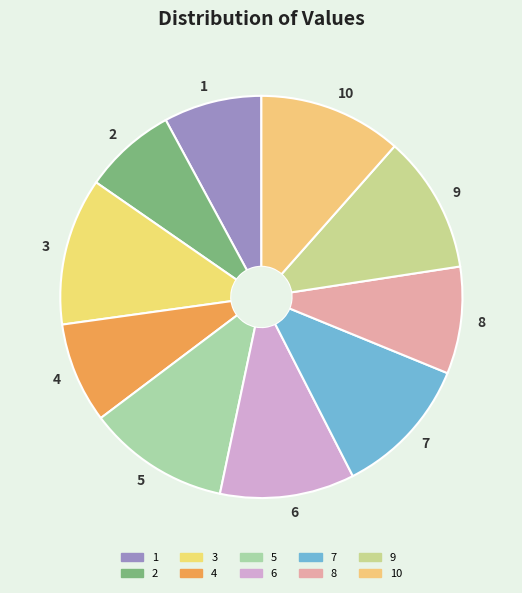

True or false: 1 accounts for 14% of the total.

False